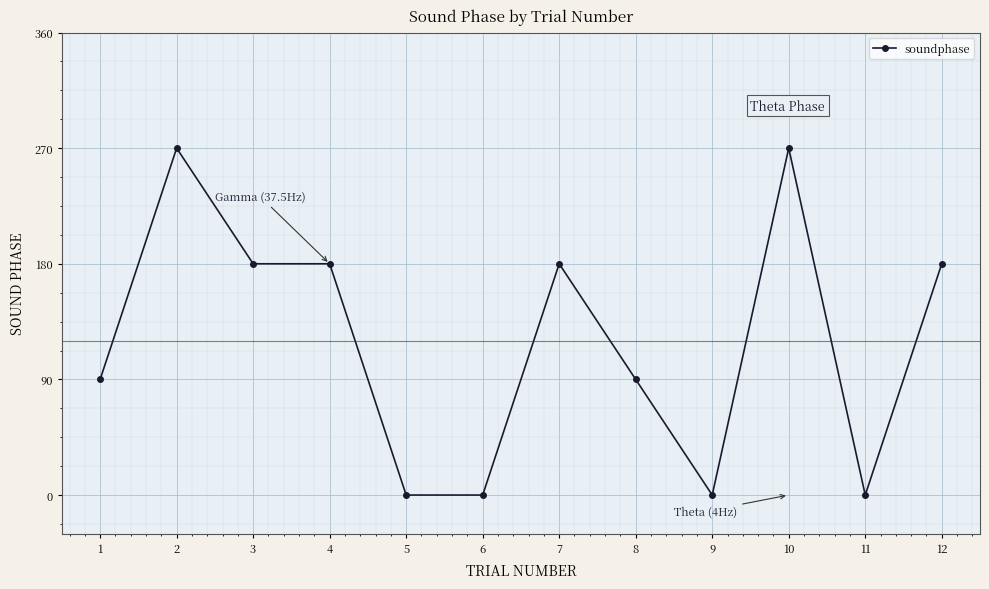

Count the number of data series in this chart.

1